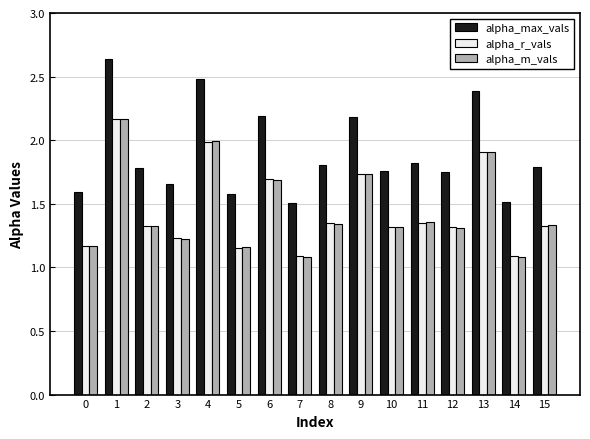

How many distinct data groups are displayed?

3